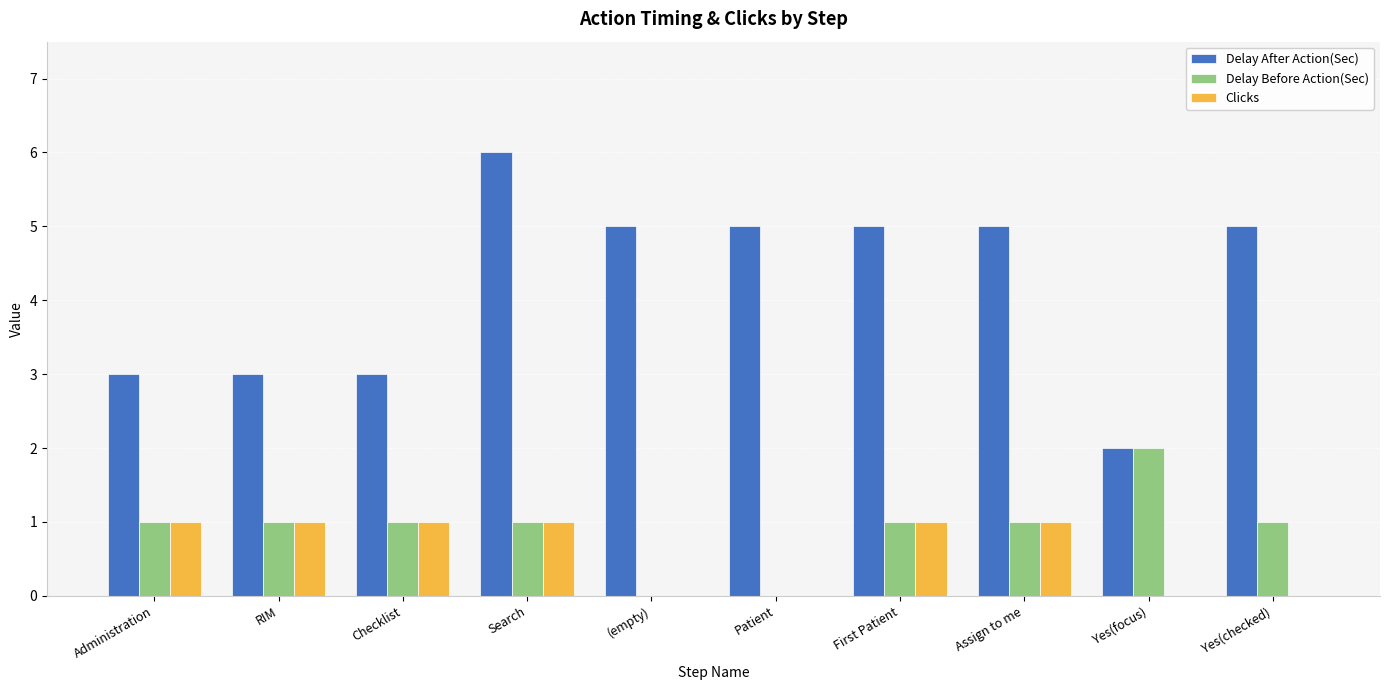

Reading left to right, transcribe all the data shown in this chart.

Delay After Action(Sec): 3	3	3	6	5	5	5	5	2	5
Delay Before Action(Sec): 1	1	1	1	0	0	1	1	2	1
Clicks: 1	1	1	1	0	0	1	1	0	0